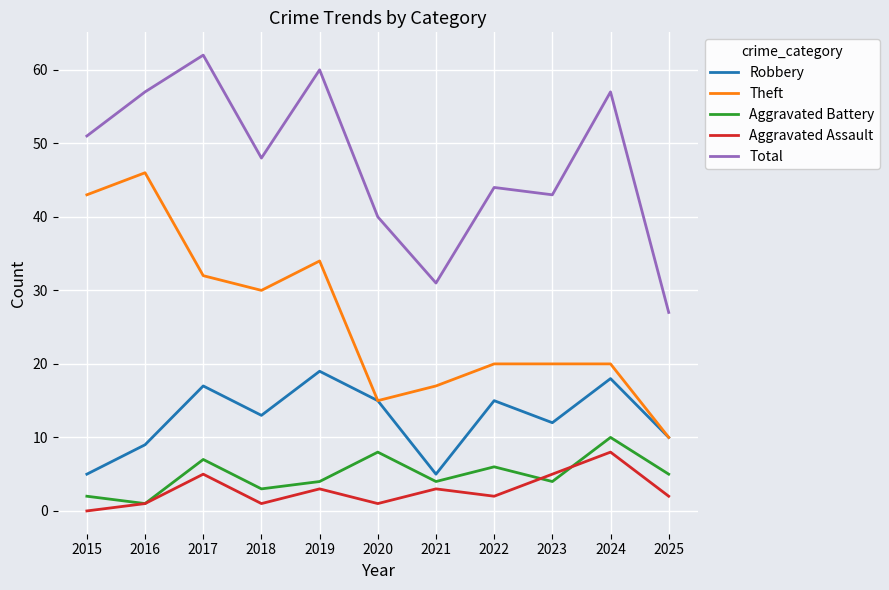

At which category is the sum across all series the highest?

2017